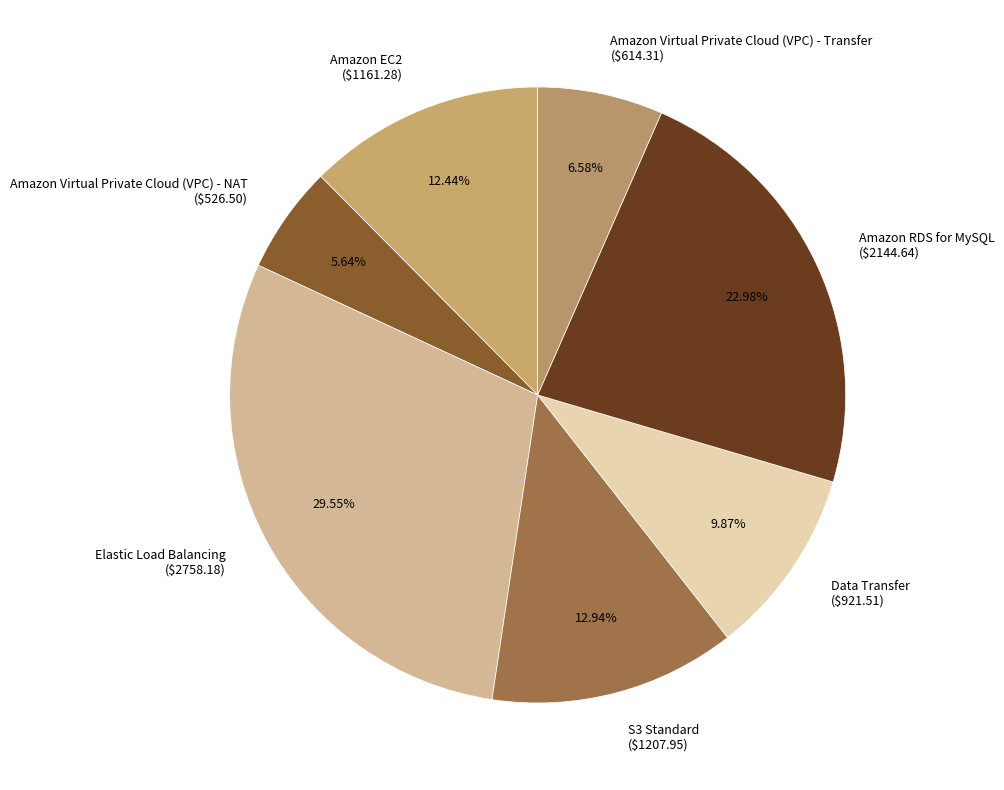

Approximately how many times larger is the value at Amazon Virtual Private Cloud (VPC) - NAT compared to Data Transfer?

0.6